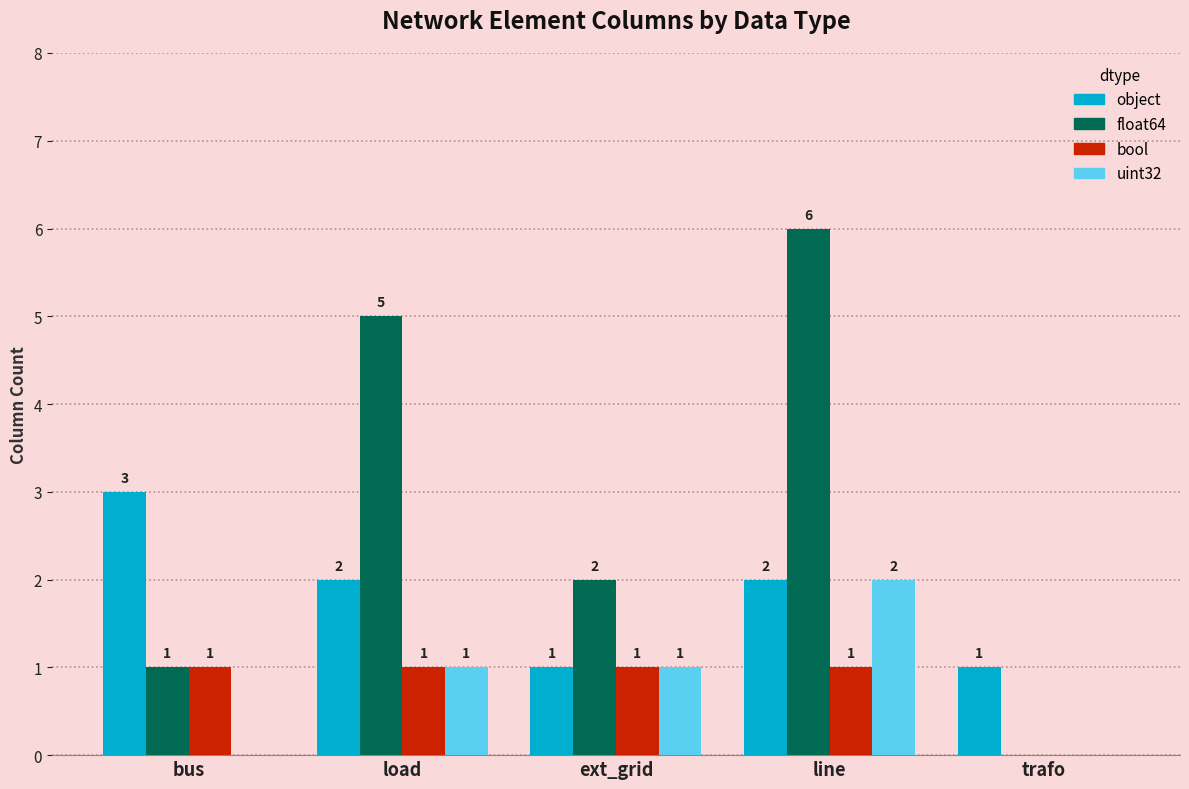

At which category is the sum across all series the highest?

line